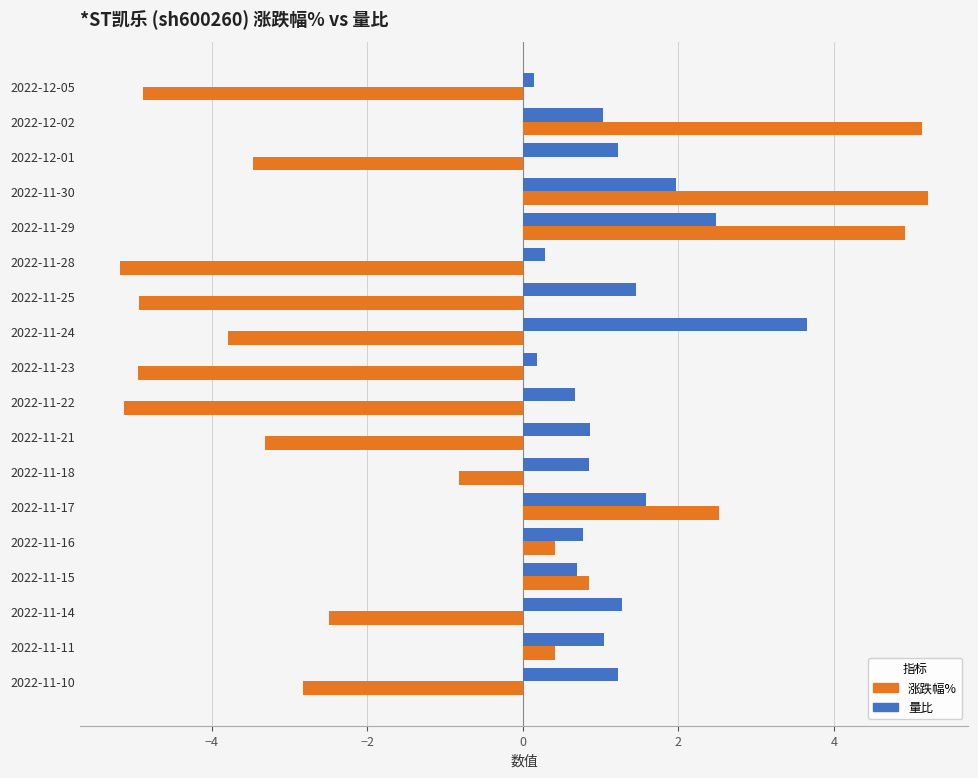

What is the difference between the 量比 values at 2022-11-10 and 2022-11-21?

0.4